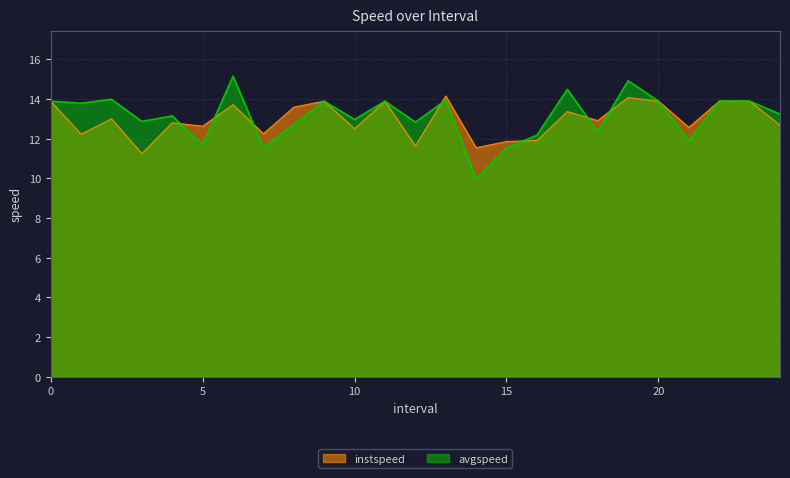

Is it true that instspeed equals 13.6 at 8.0?

True